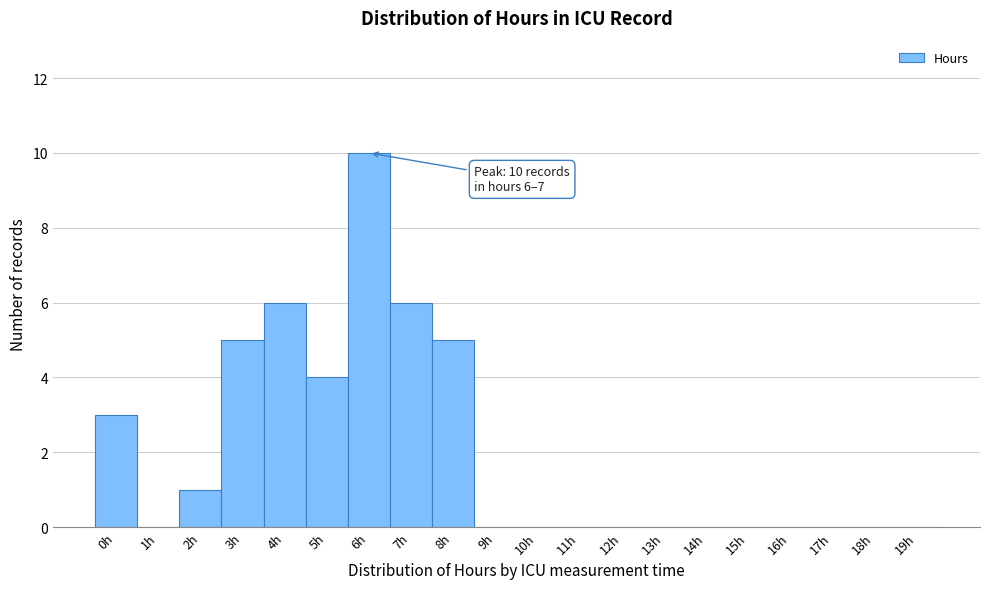

Reading left to right, extract all data points from this chart.

0h=3	1h=0	2h=1	3h=5	4h=6	5h=4	6h=10	7h=6	8h=5	9h=0	10h=0	11h=0	12h=0	13h=0	14h=0	15h=0	16h=0	17h=0	18h=0	19h=0